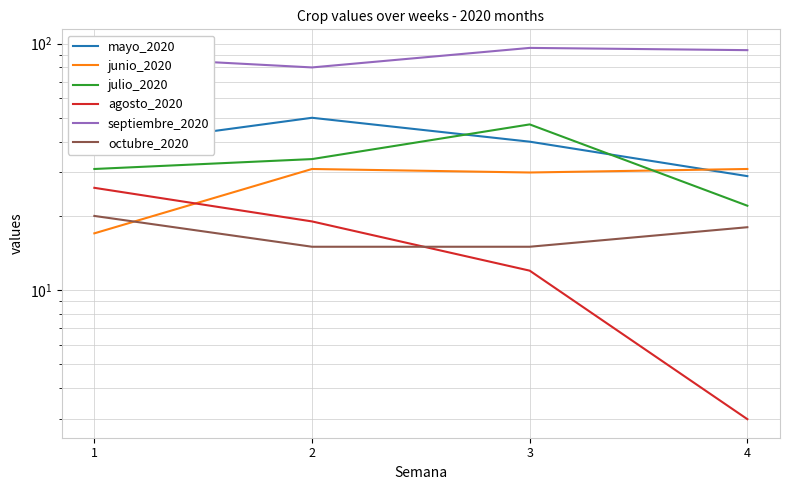

What is the difference between the maximum and minimum values in the octubre_2020 series?

5